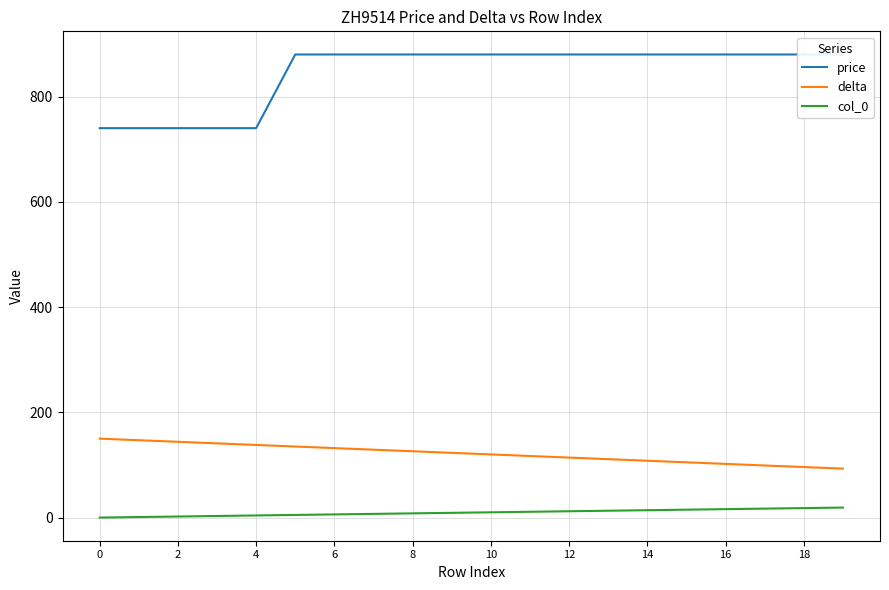

What is the highest value of the price series?

880